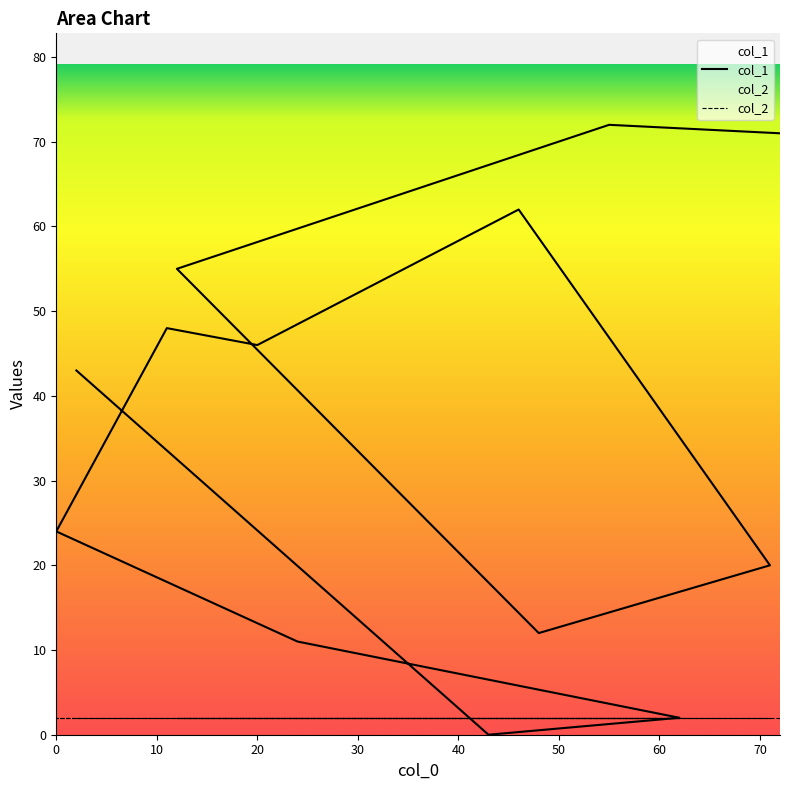

Rank the categories by value from lowest to highest.

43, 62, 24, 48, 71, 0, 2, 20, 11, 12, 46, 72, 55